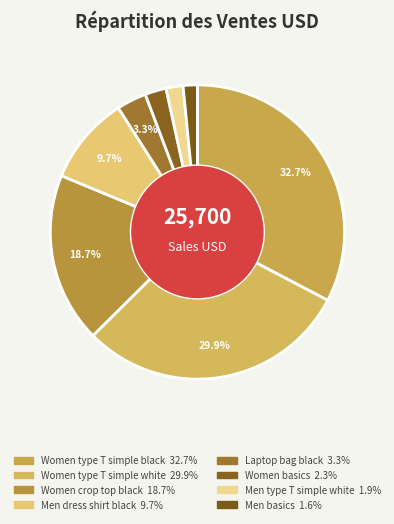

To the nearest percent, what is the average slice percentage?

12%